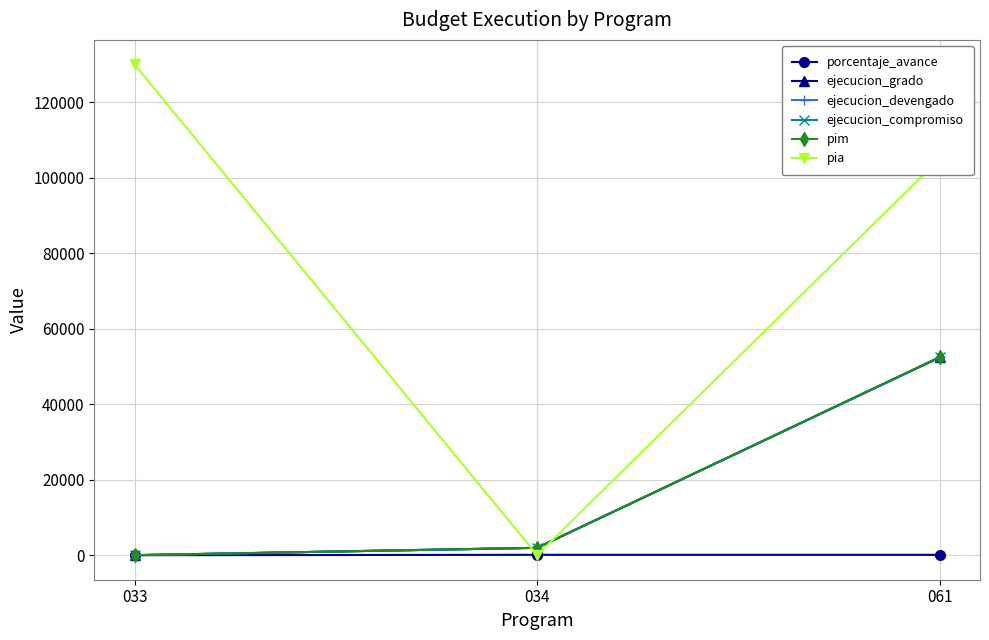

Does the chart have visible grid lines?

Yes